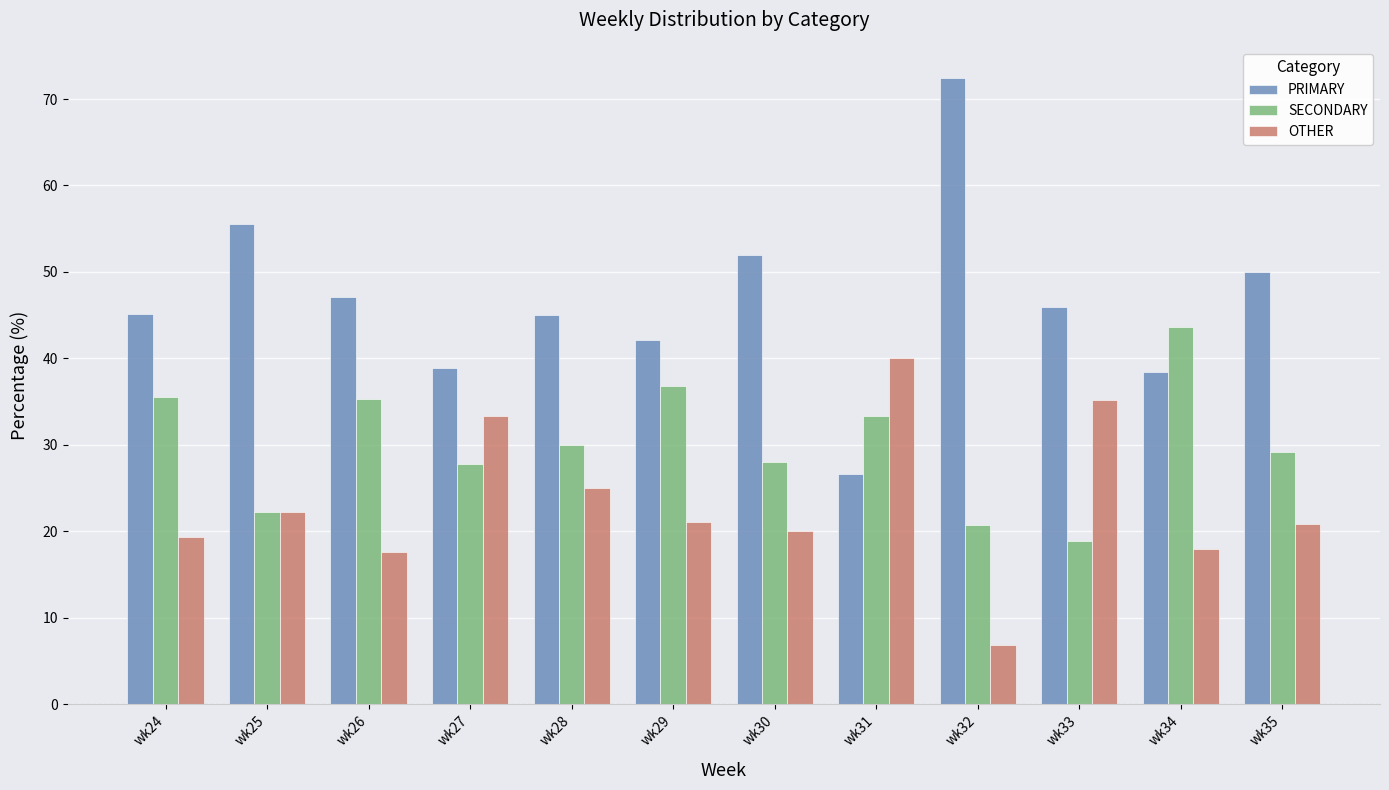

At how many categories does at least one series exceed 70?

1